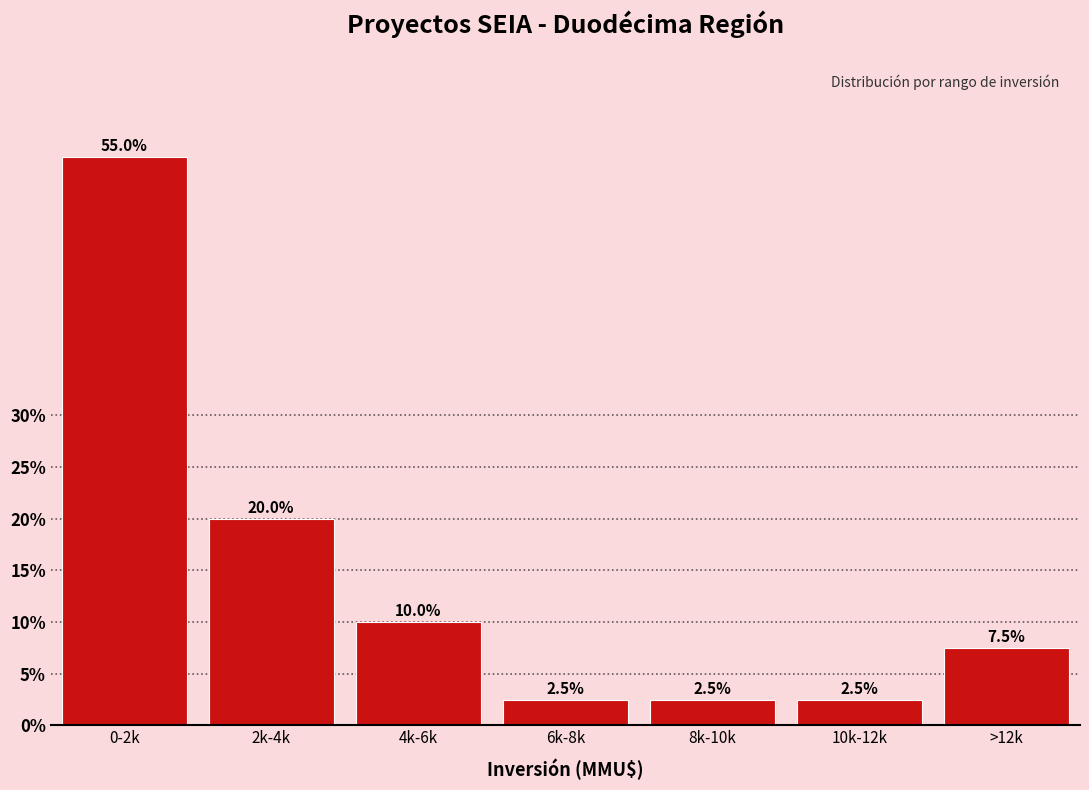

Reading right to left, what are all the values shown in this chart?

7.5	2.5	2.5	2.5	10.0	20.0	55.0